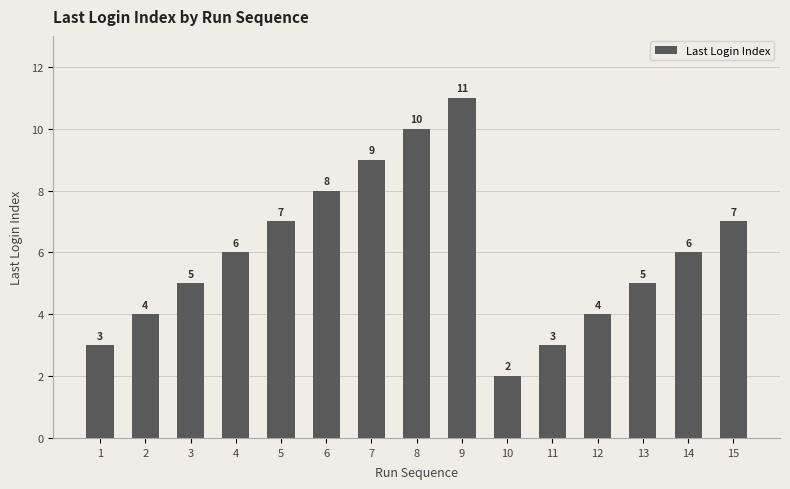

What is the sum of the values at 5 and 11?

10